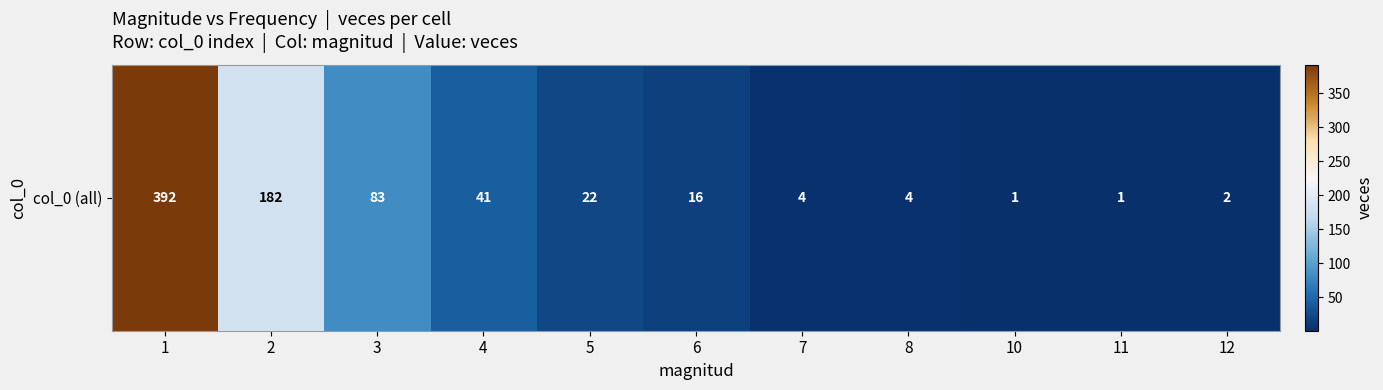

What is the maximum value shown in the chart?

392